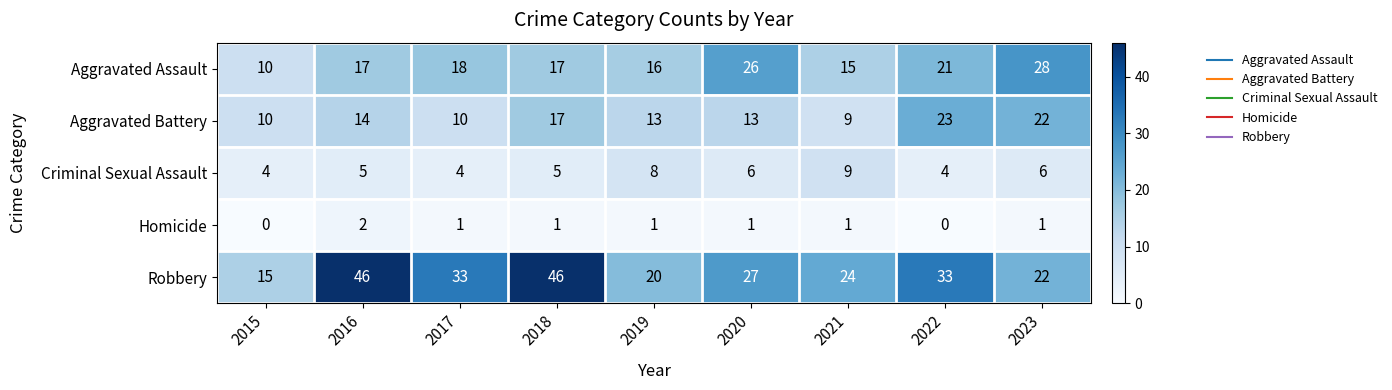

Which series has the largest total across all categories?

Robbery